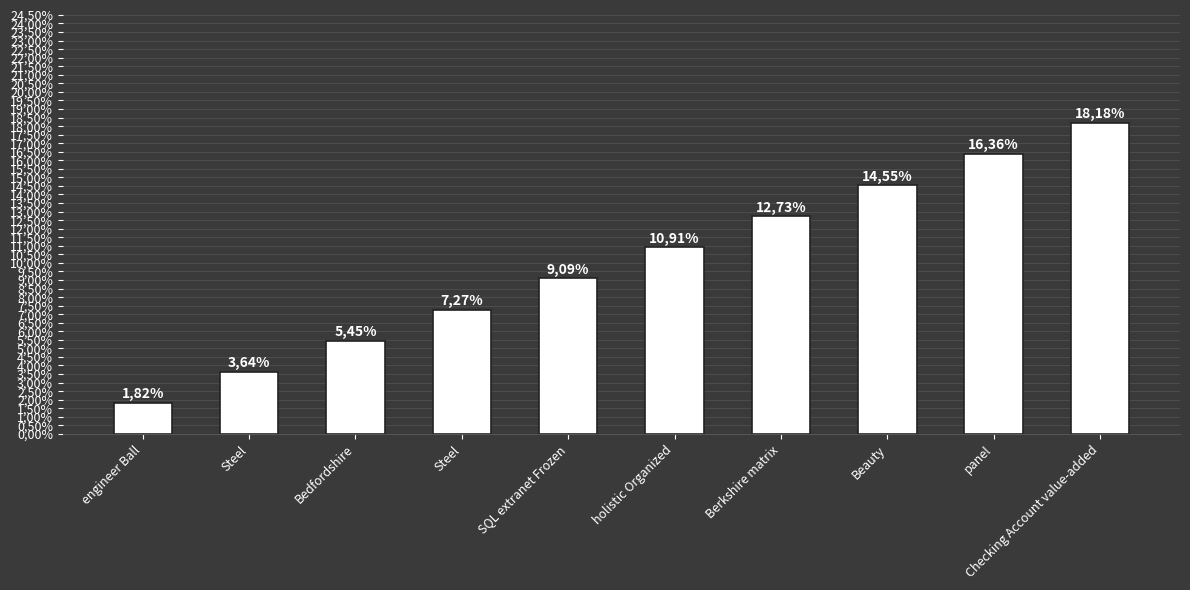

Where is the data nearest to the value 0?

engineer Ball